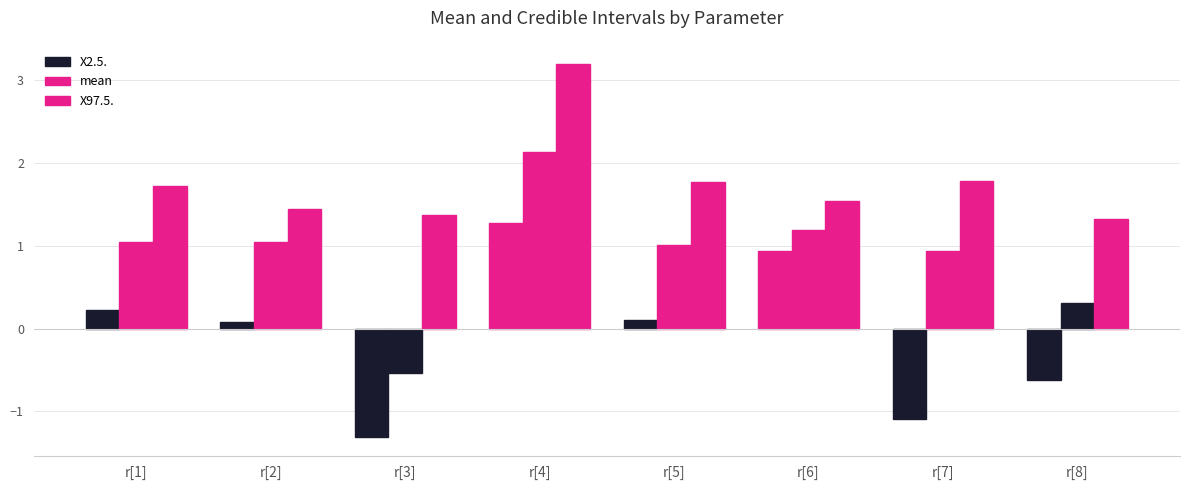

How many data points does each series have?

8